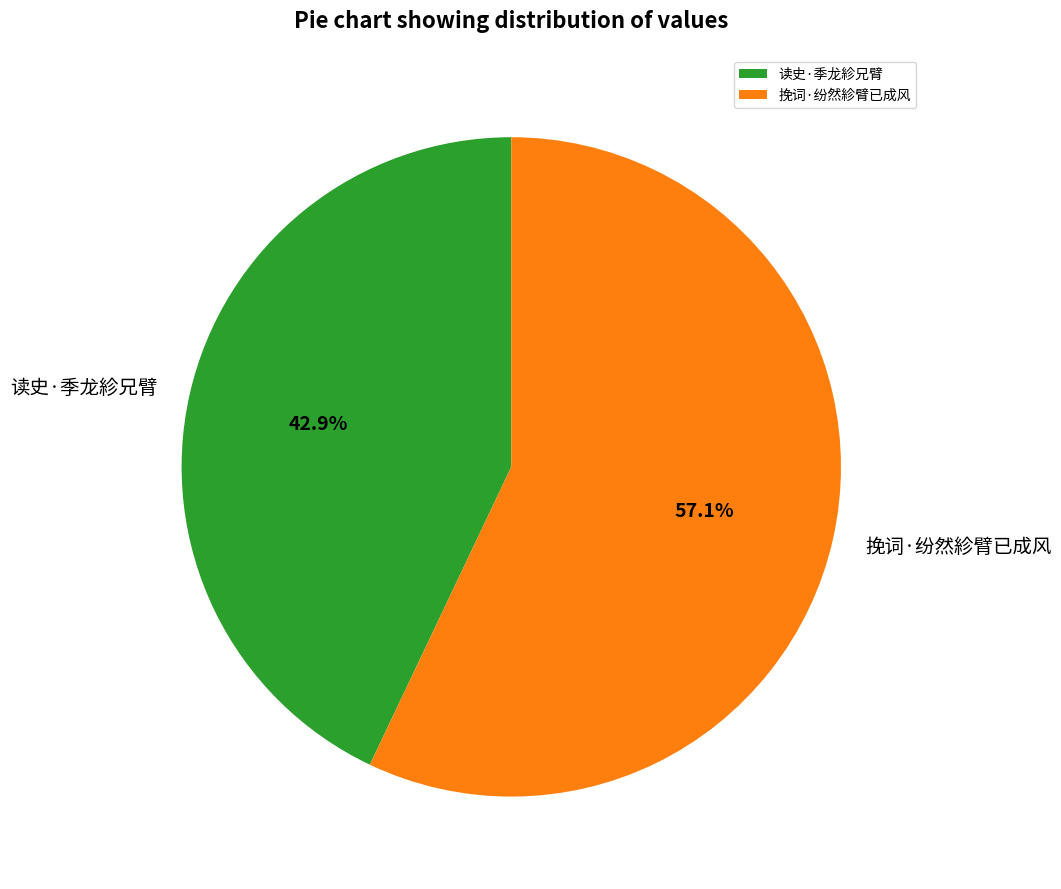

Which category has the smallest portion of the pie?

读史·季龙紾兄臂